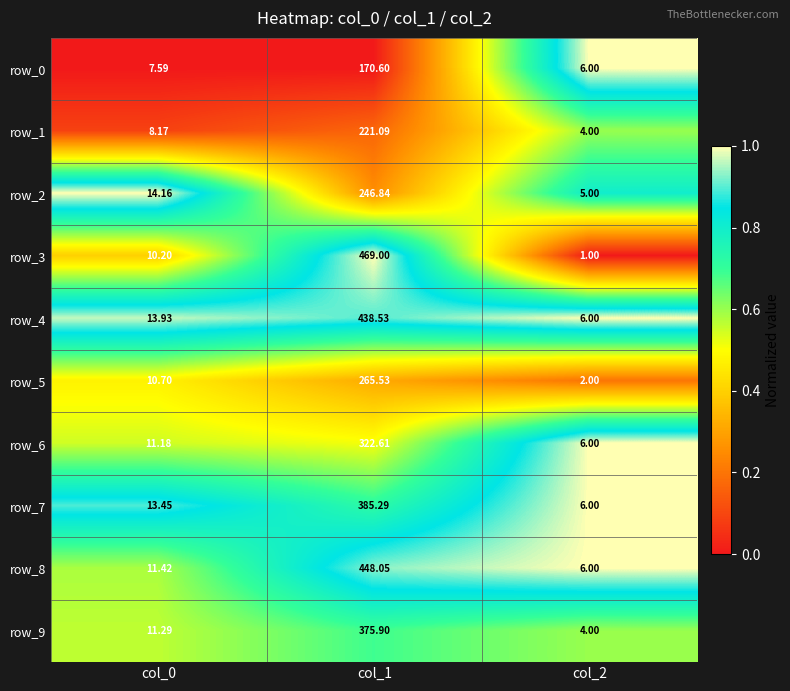

How many data points in row_7 are less than 13?

1